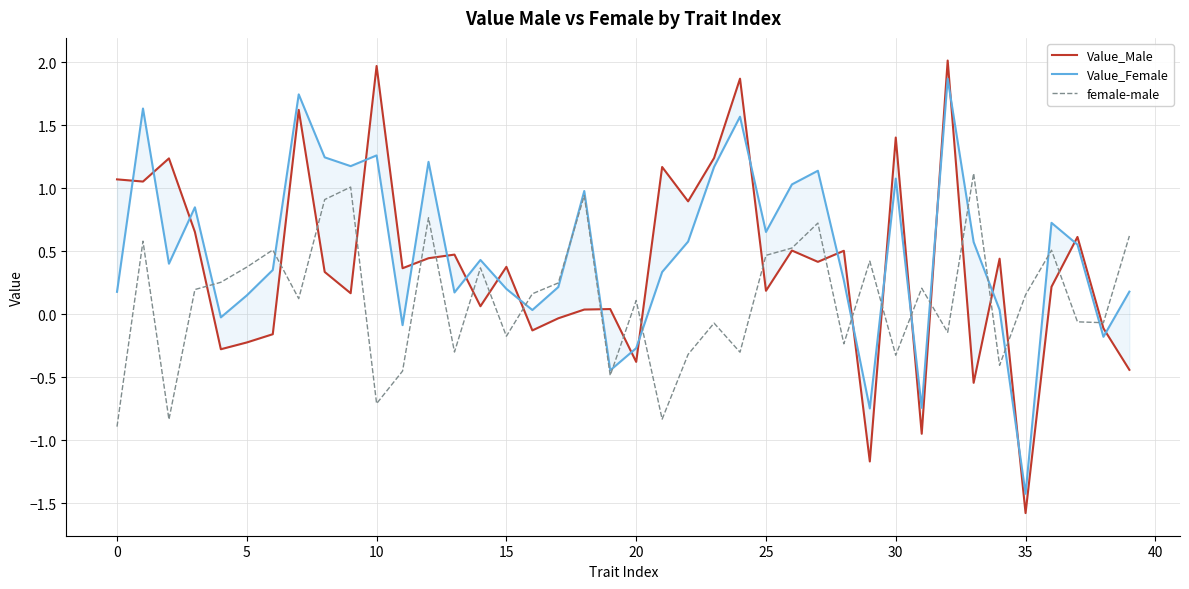

How many values in the Value_Female series are below 0?

8